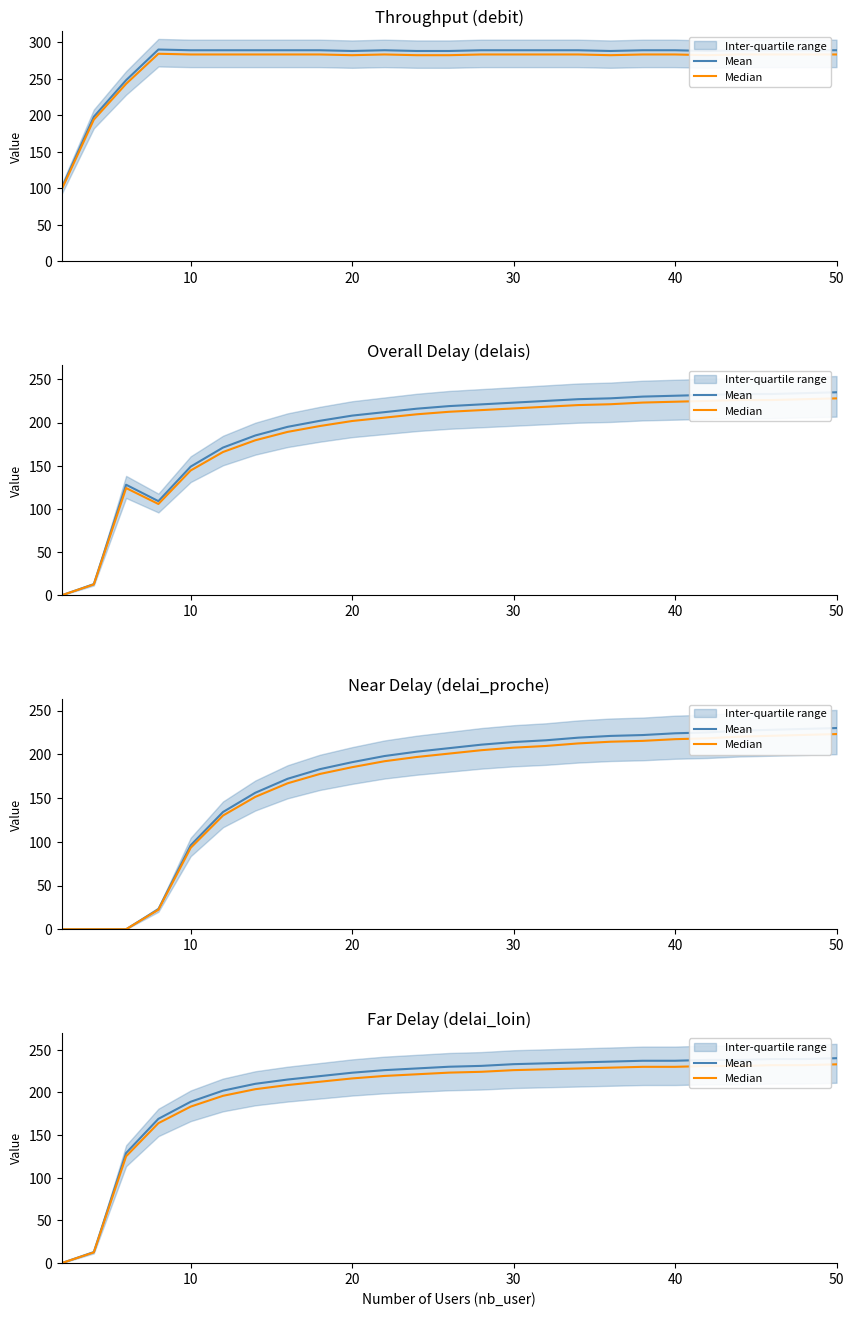

How many data points in Median are less than 223?

12